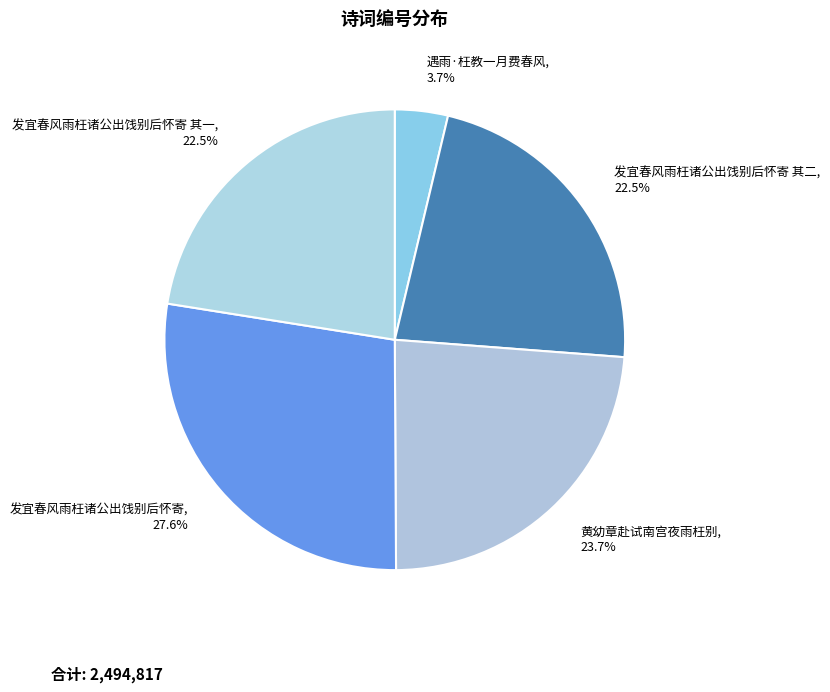

Do 遇雨·枉教一月费春风 and 黄幼章赴试南宫夜雨枉别 together represent more than half of the pie?

No